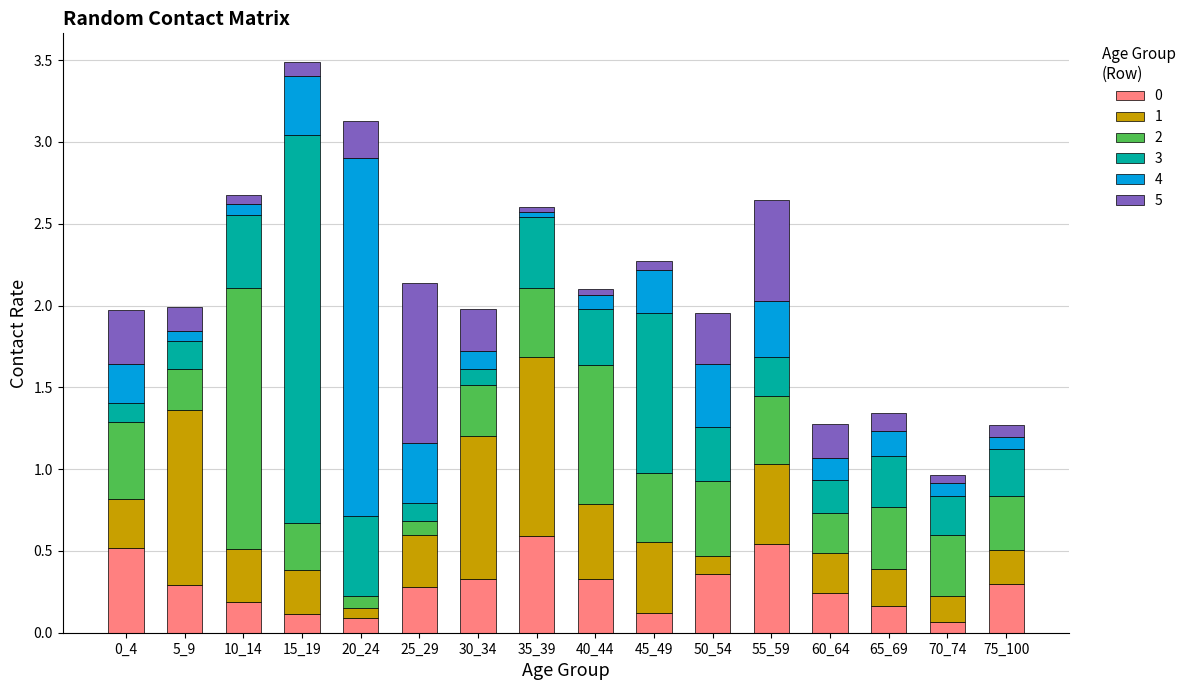

What is the total value across all series at 15_19?

3.5